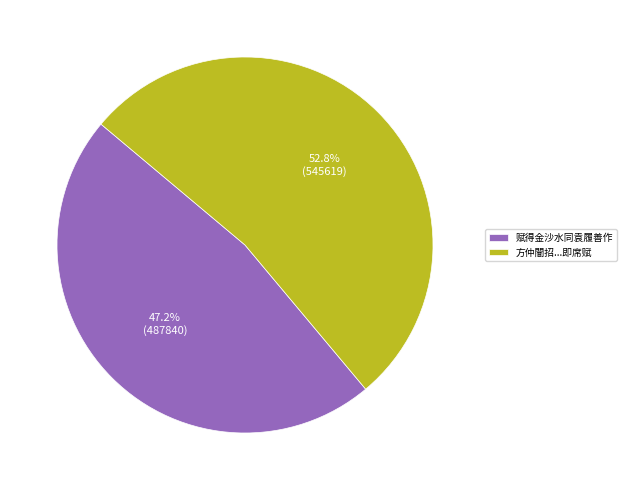

What is the ratio of the value at 方仲闇招...即席赋 to the value at 赋得金沙水同袁履善作?

1.1